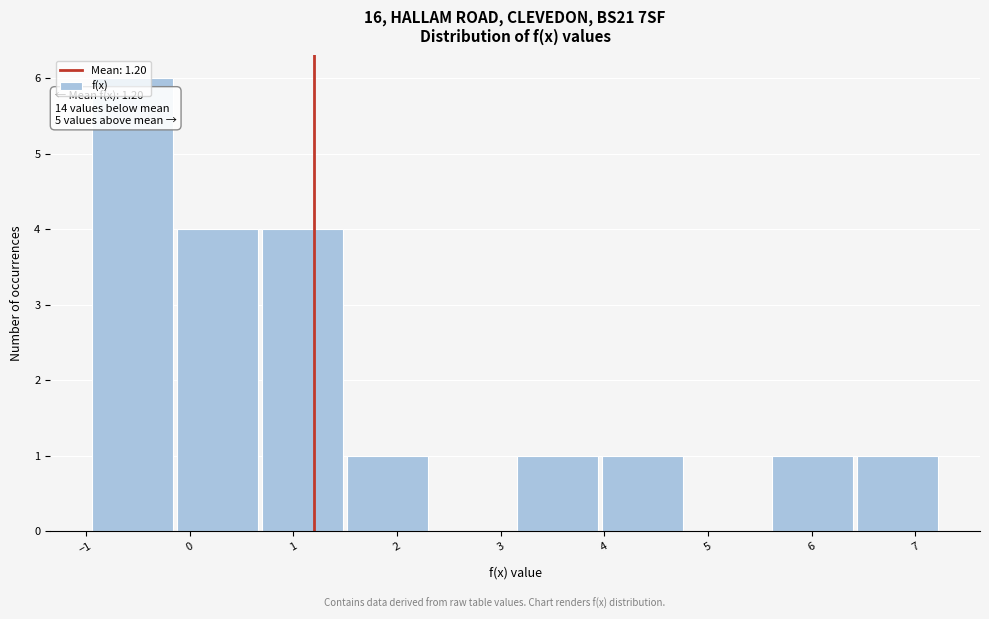

Which range on the x-axis has the tallest bar?

-1.0 to -0.1